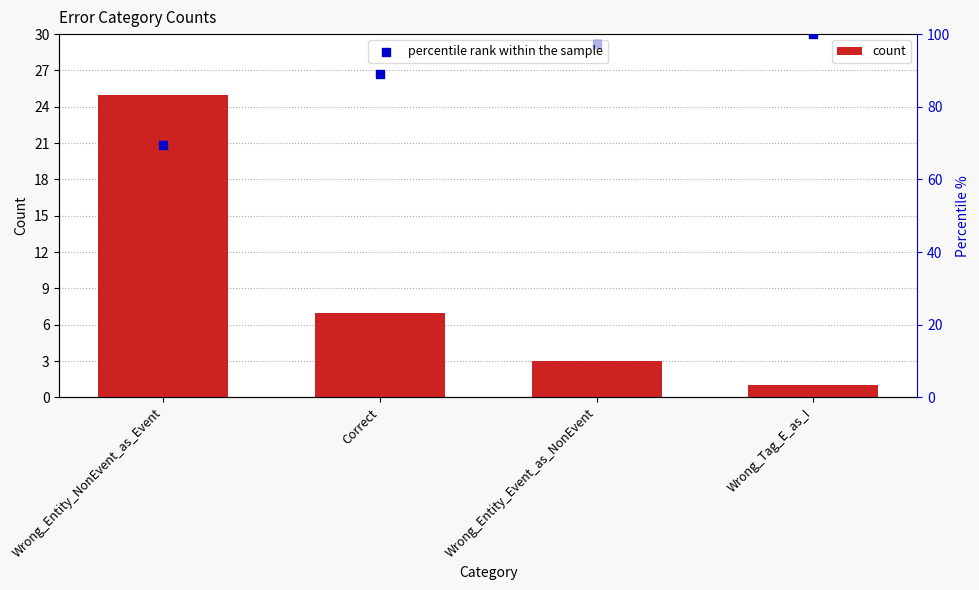

What is the change in value from Wrong_Entity_NonEvent_as_Event to Correct?

-18